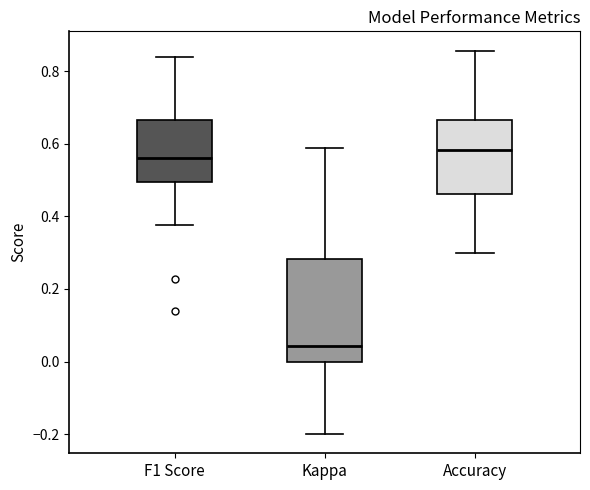

Where does the lower whisker of the box for F1 Score end on the y-axis? The values are not printed on the chart, so give them approximately, as read against the axis.

0.38